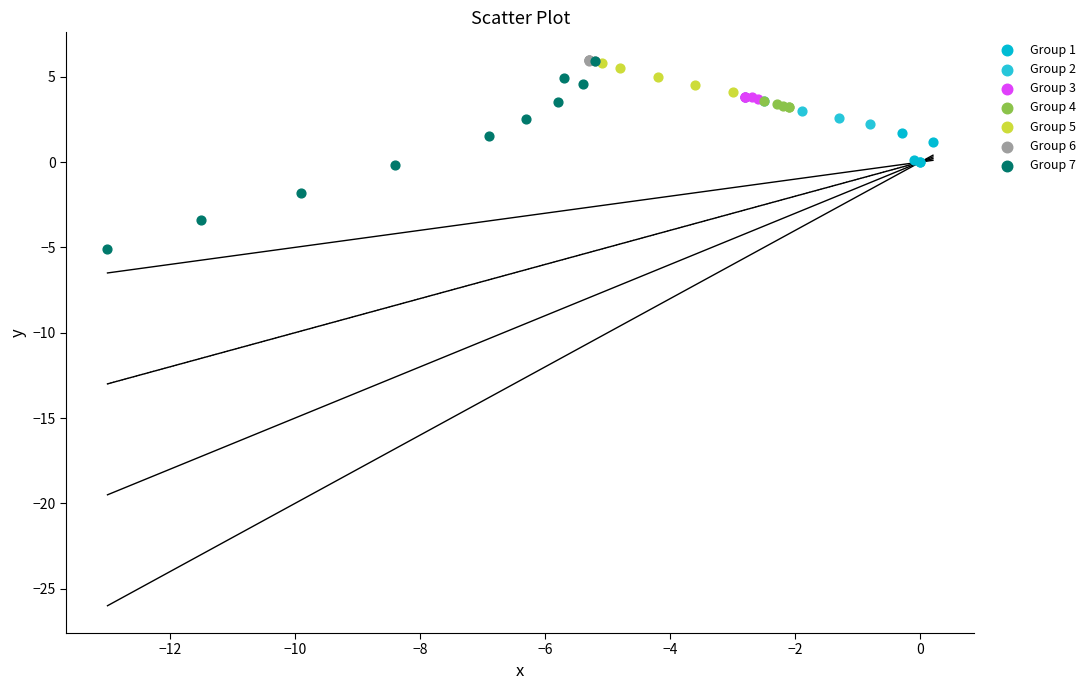

What are all the series names shown in the legend?

Group 1, Group 2, Group 3, Group 4, Group 5, Group 6, Group 7